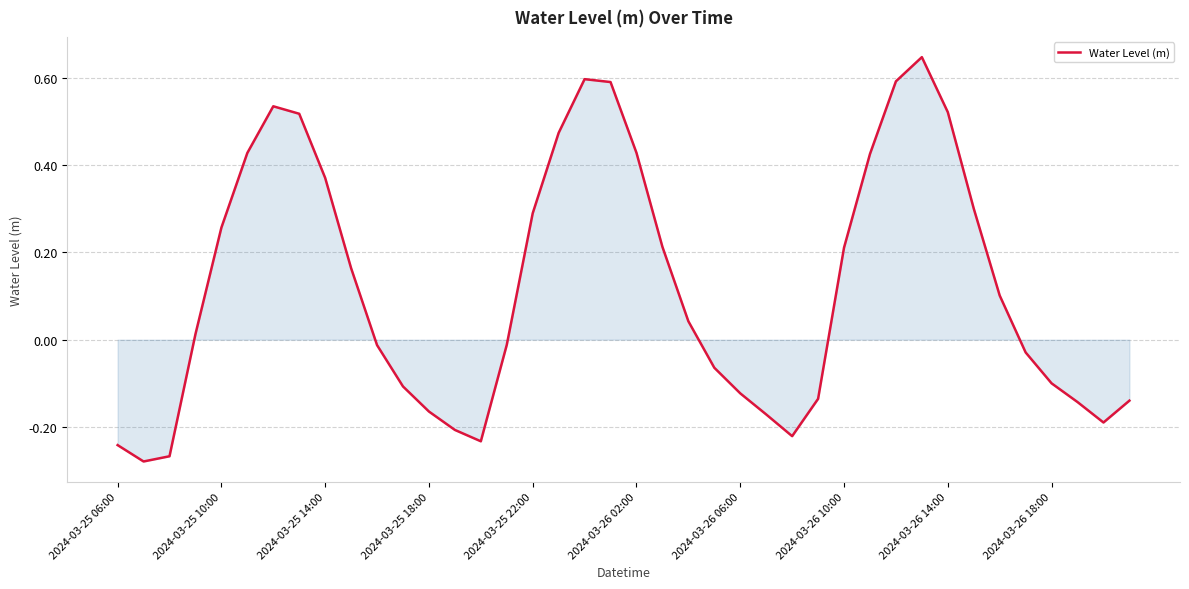

What is the difference between the maximum and minimum values?

0.9